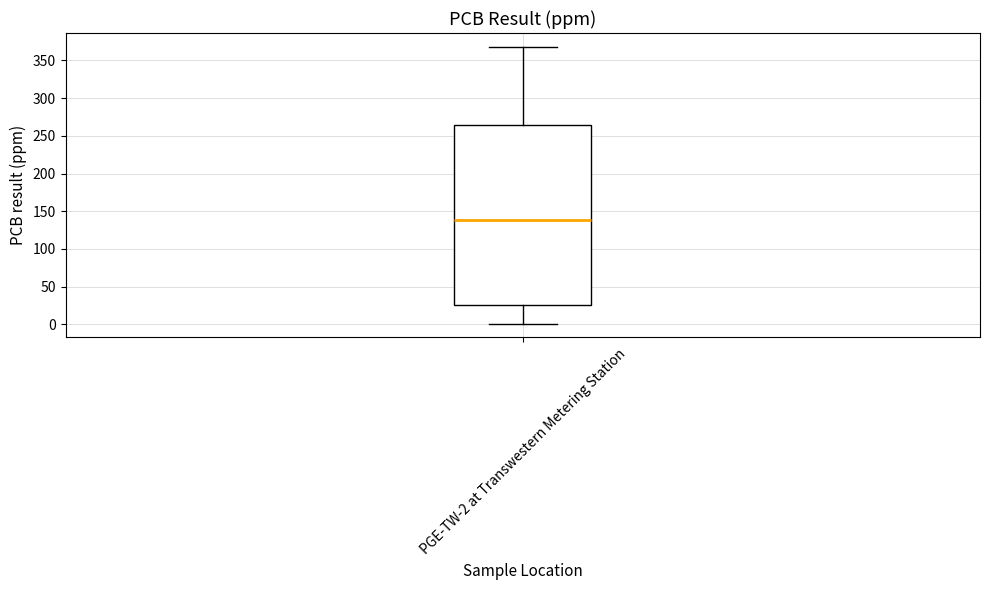

Where does the upper whisker of the box for PGE-TW-2 at Transwestern Metering Station end on the y-axis? The values are not printed on the chart, so give them approximately, as read against the axis.

370